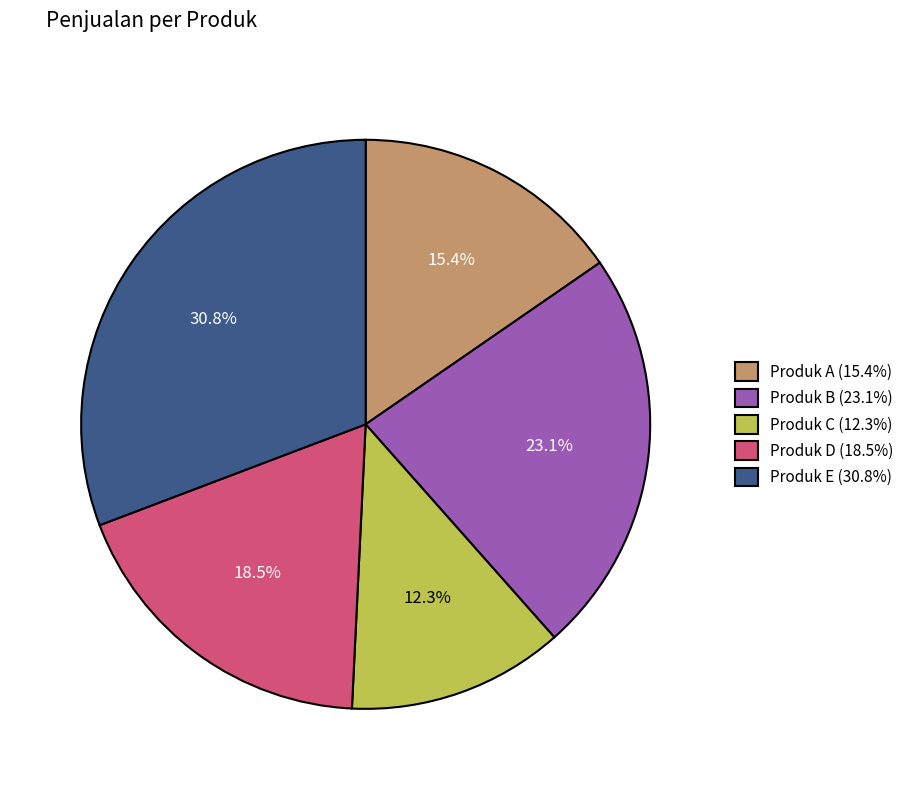

True or false: Produk C accounts for 27% of the total.

False